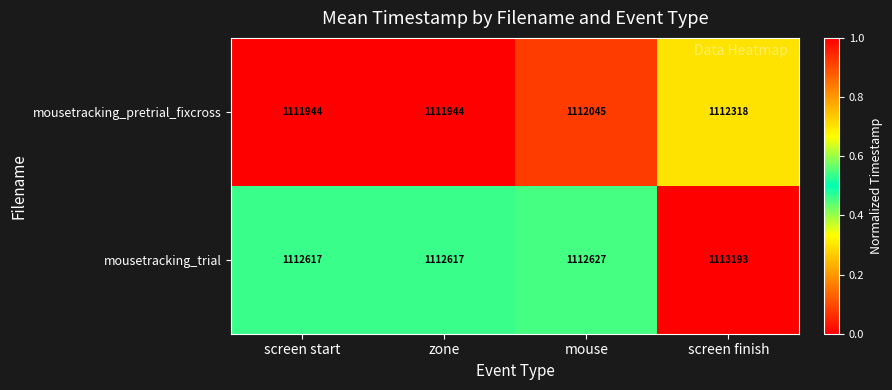

Which series has the widest spread of values?

mousetracking_trial